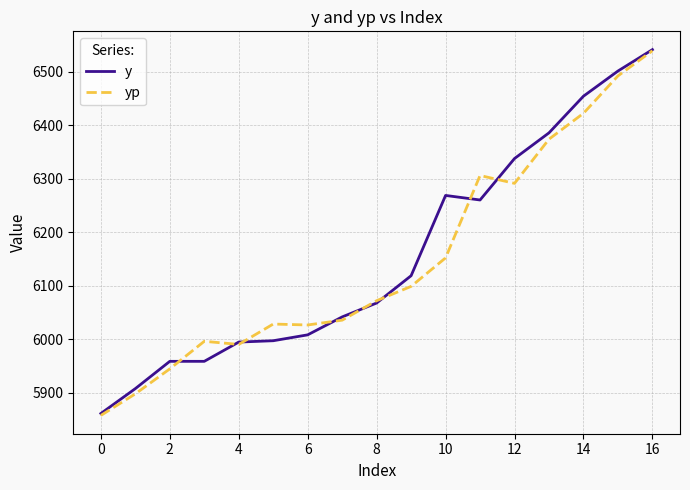

What is the greatest value displayed?

6541.0